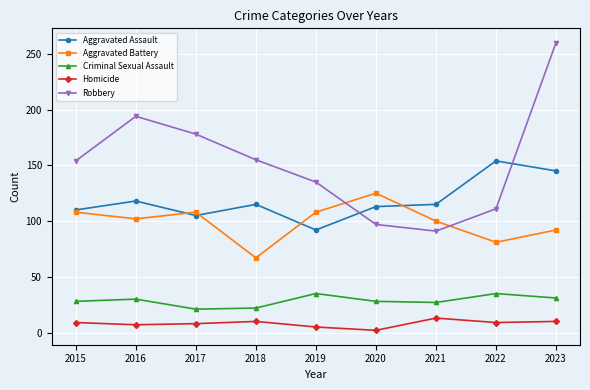

At which category is the sum across all series the highest?

2023